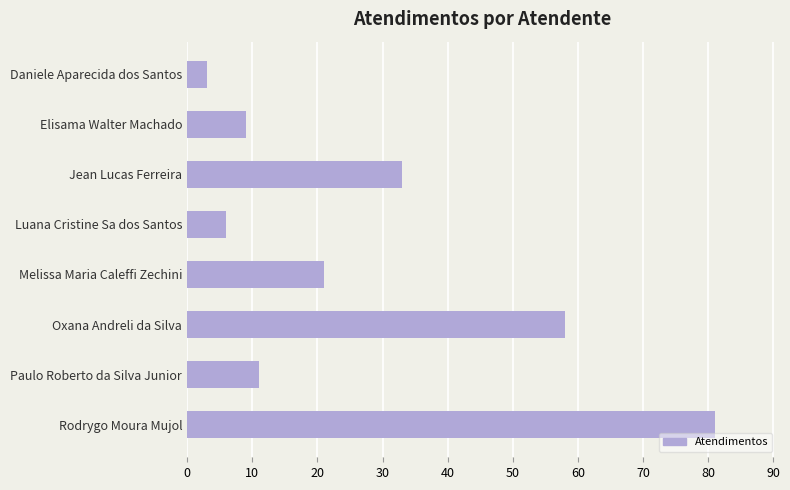

What is the label of the 4th bar from the top?

Luana Cristine Sa dos Santos